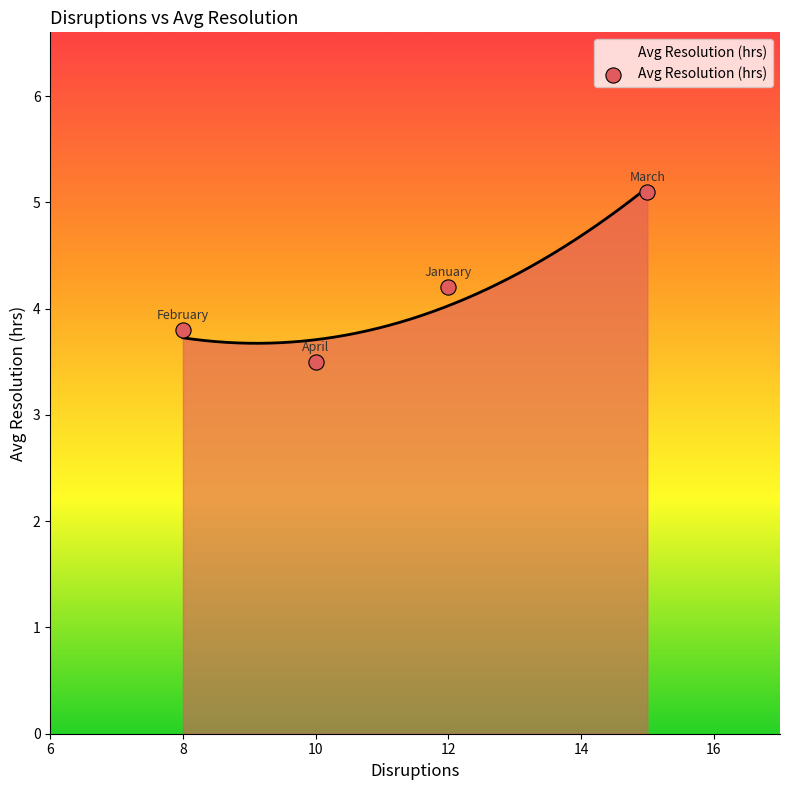

Which has a higher value, 12 or 8?

12